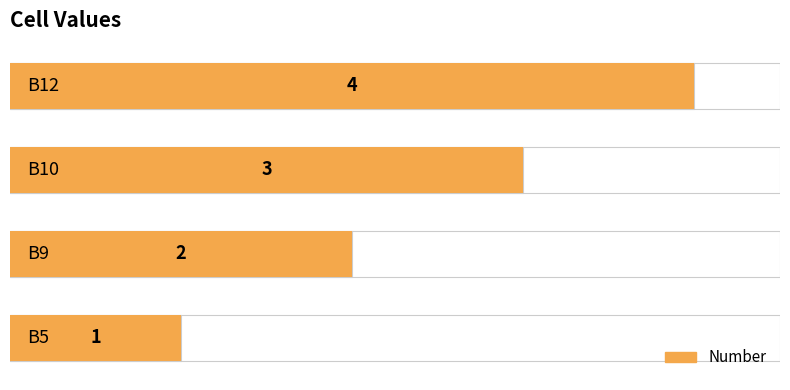

Reading right to left, what are all the values shown in this chart?

4	3	2	1